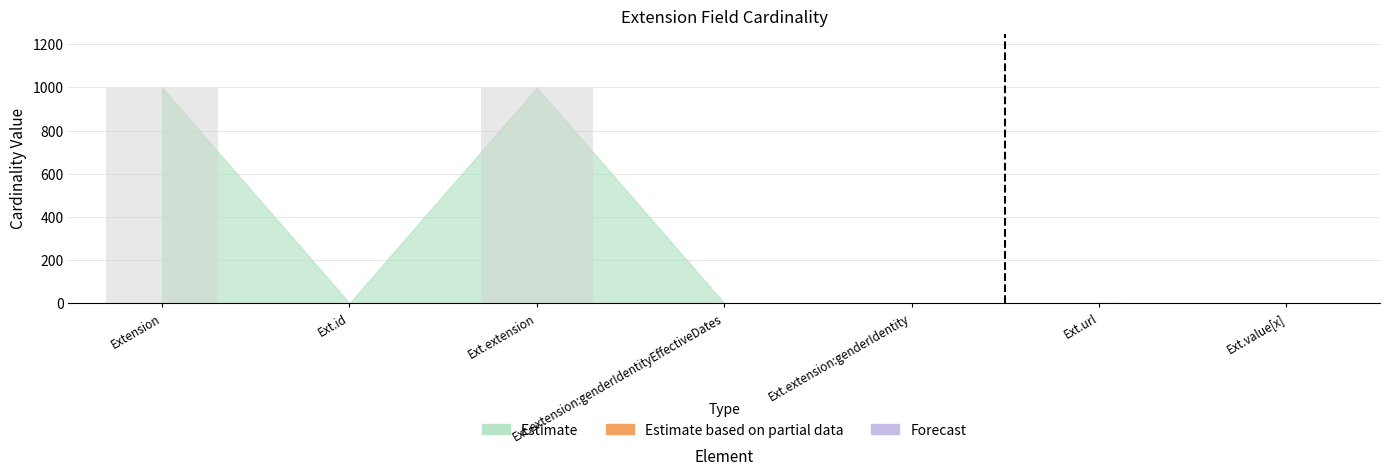

What is the greatest value displayed?

999